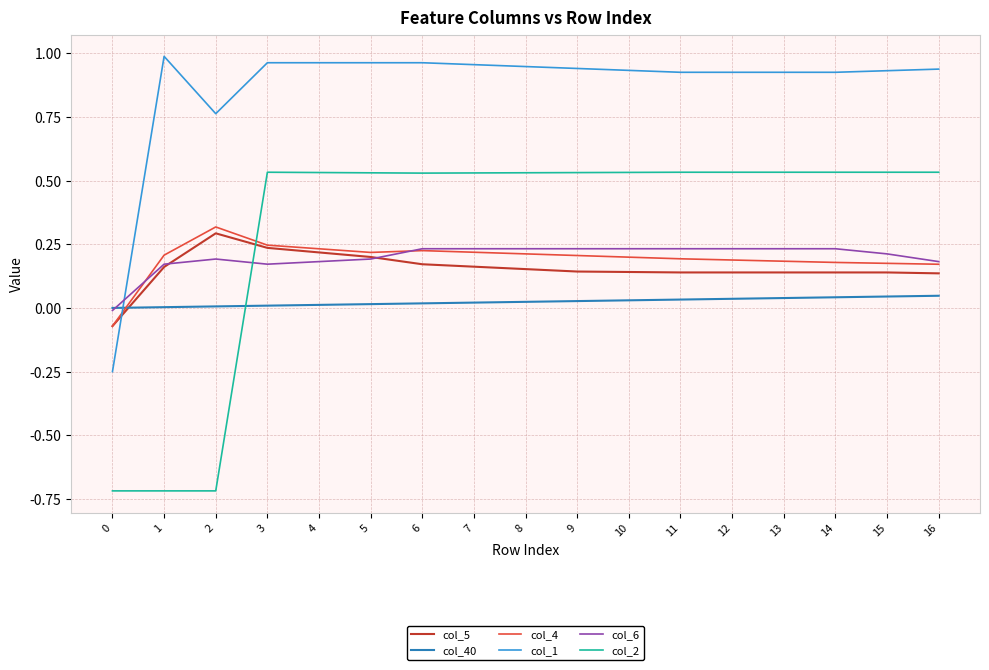

Is the value of col_6 at 5 greater than the value of col_5 at 12?

Yes